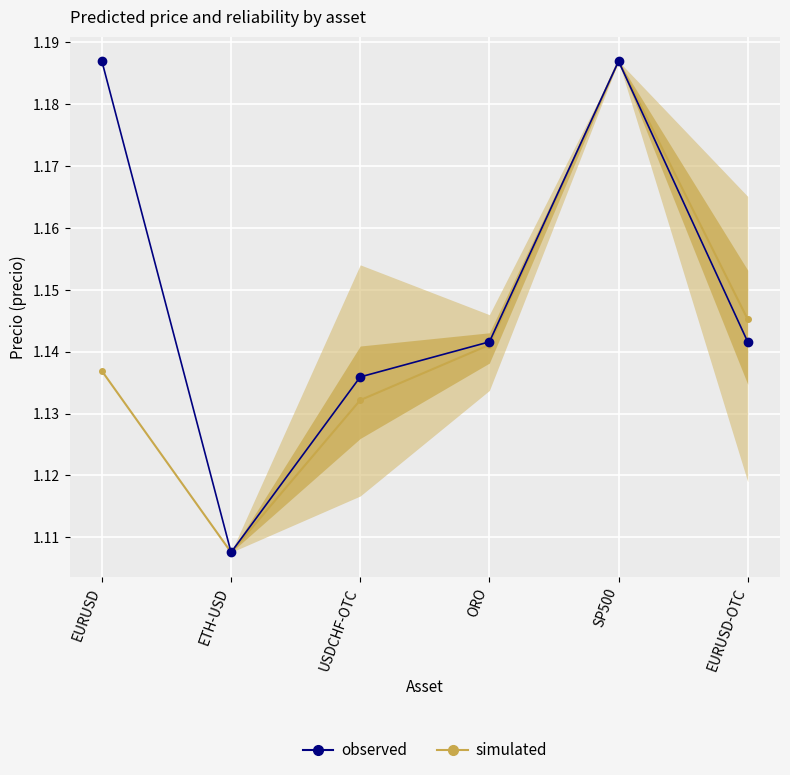

Reading left to right, list all the values displayed in this chart.

simulated: 1.1	1.1	1.1	1.1	1.2	1.1
observed: 1.2	1.1	1.1	1.1	1.2	1.1